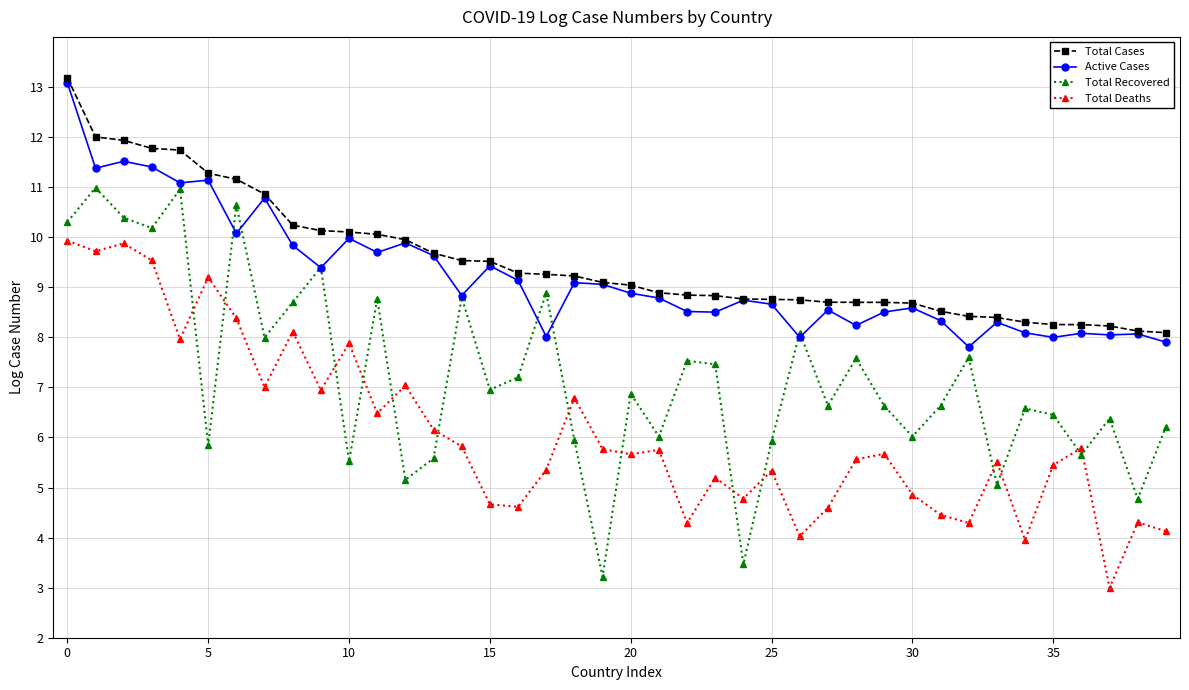

What is the greatest value displayed?

13.2